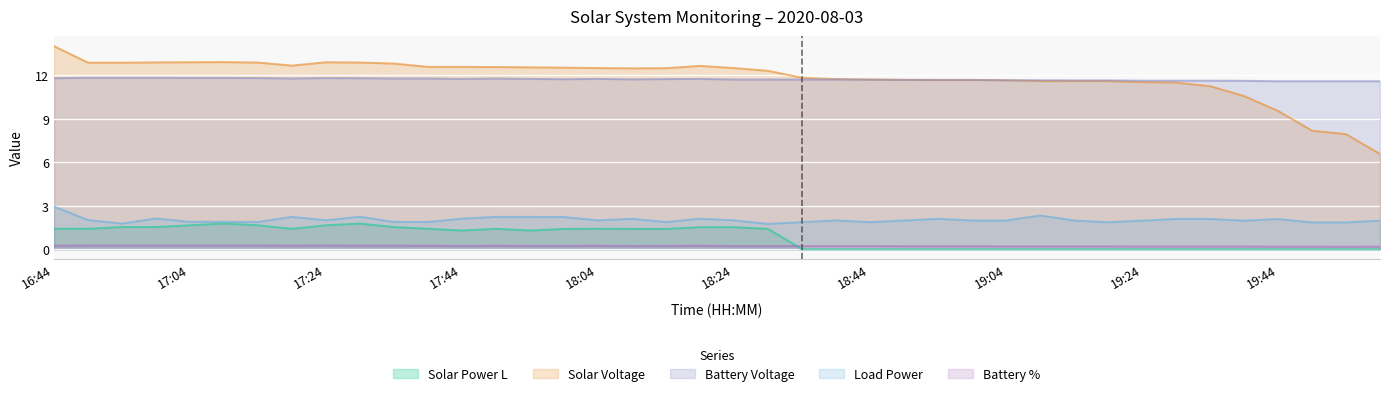

What is the lowest value of the loadPower series?

1.8